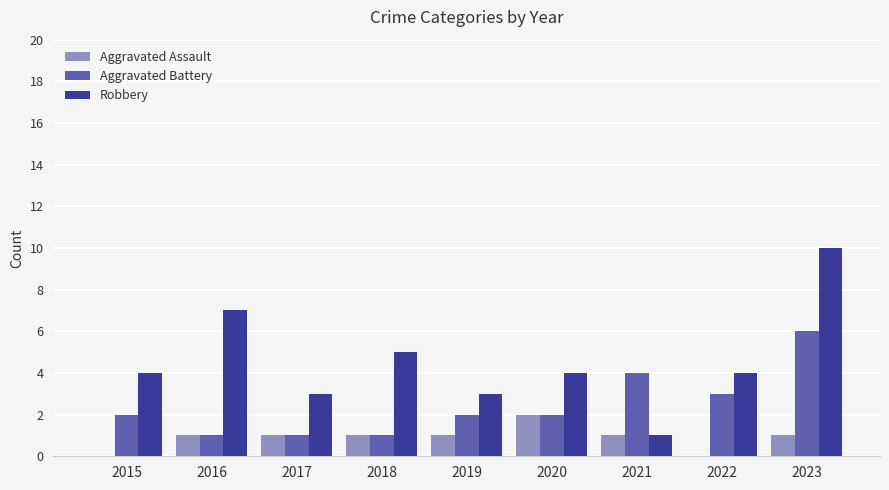

What is the sum of the Robbery values at 2023 and 2020?

14